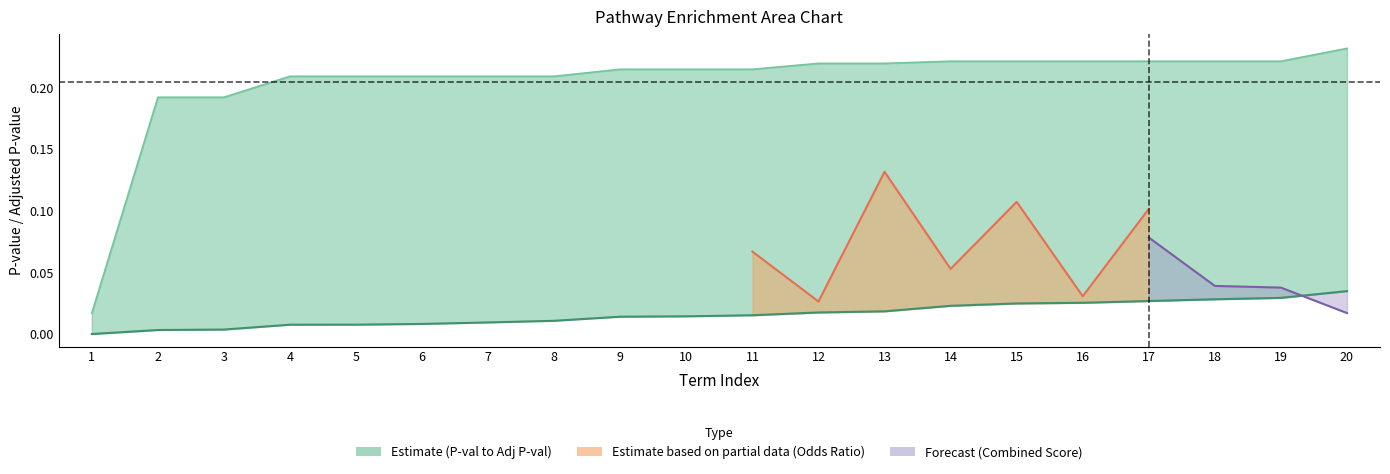

At which category does the chart reach its minimum across all series?

1